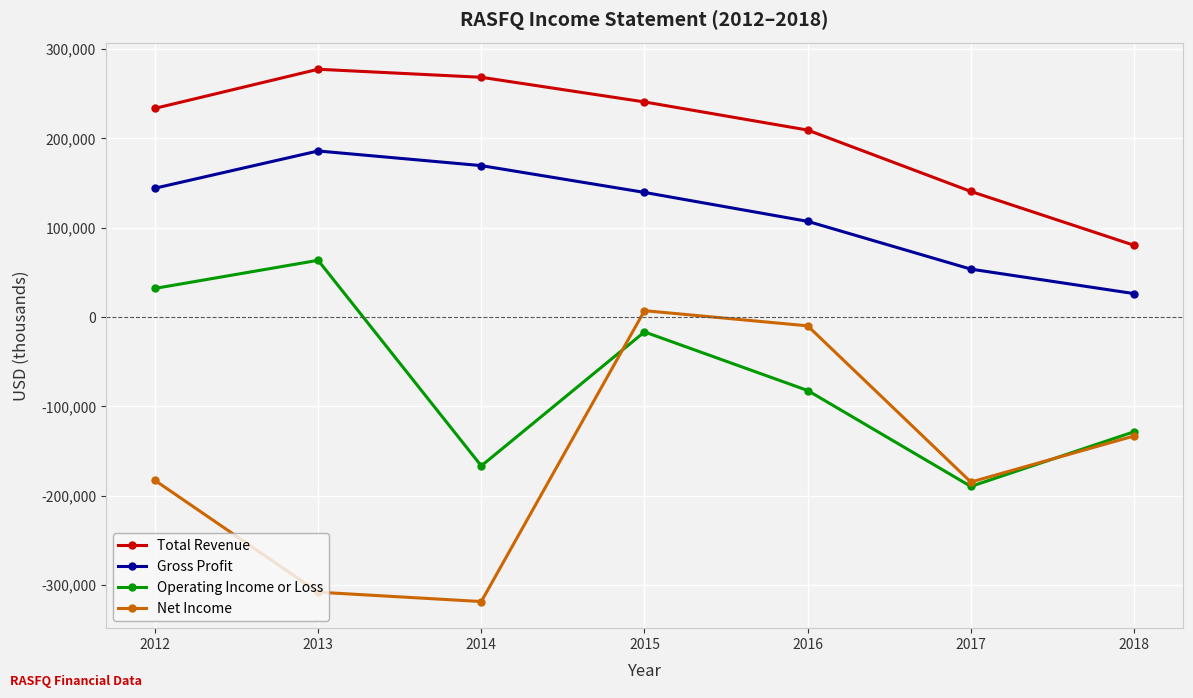

What is the average value of the Operating Income or Loss series?

-69671